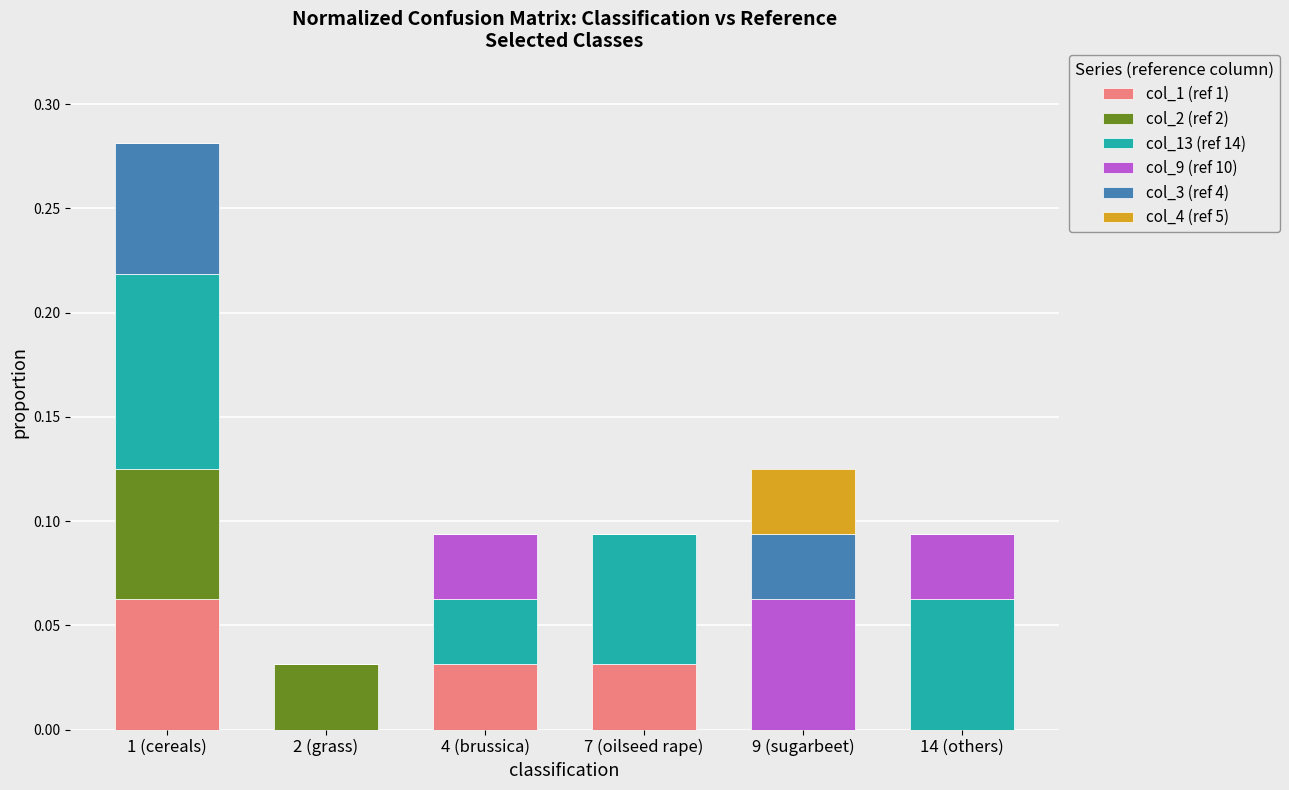

At which category is the sum across all series the highest?

1 (cereals)